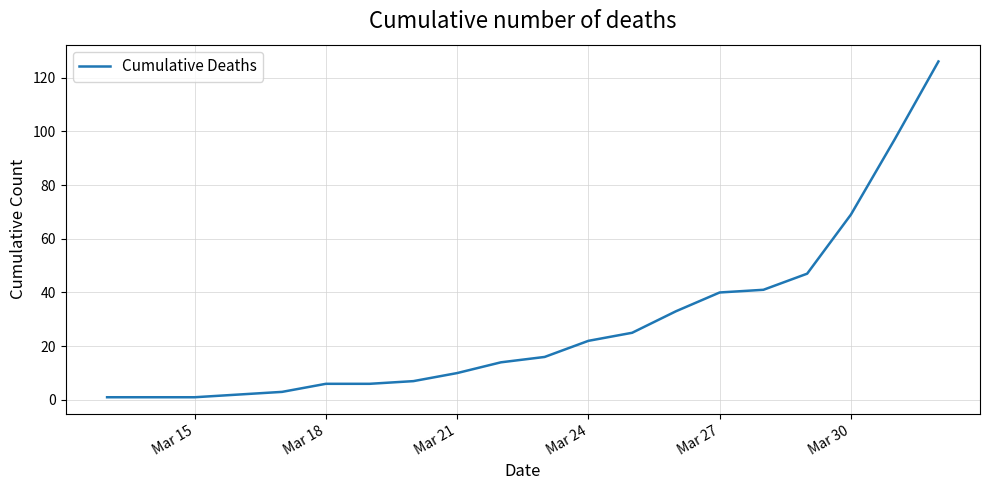

What is the difference between the maximum and minimum values?

125